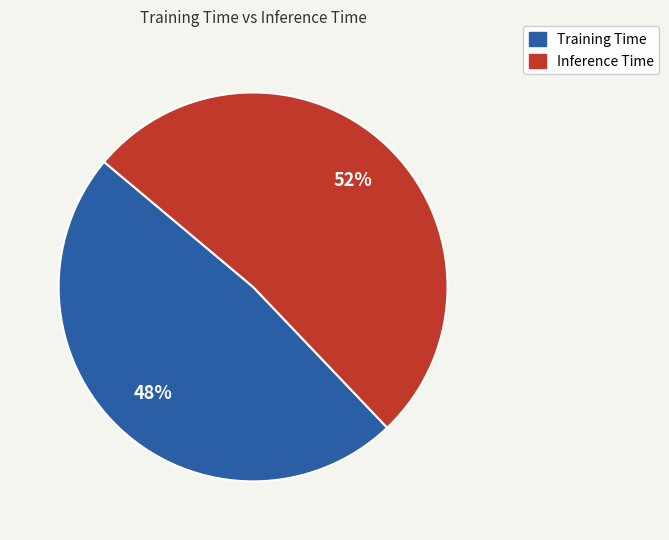

How many slices are in this pie chart?

2